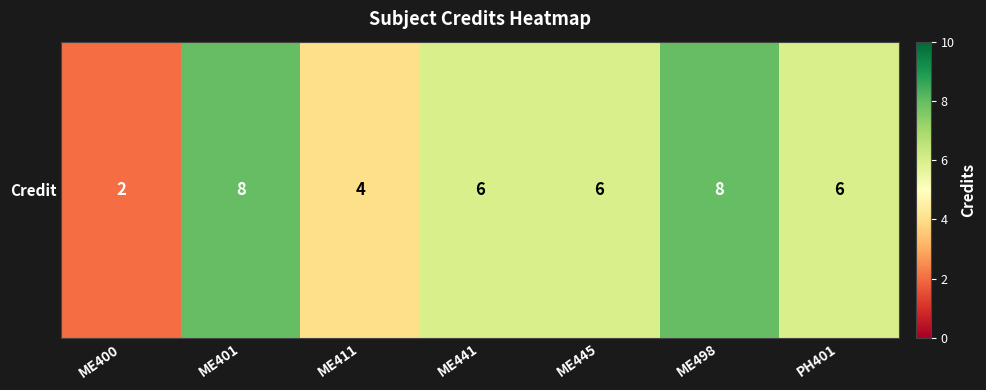

Reading left to right, extract all data points from this chart.

ME400=2	ME401=8	ME411=4	ME441=6	ME445=6	ME498=8	PH401=6